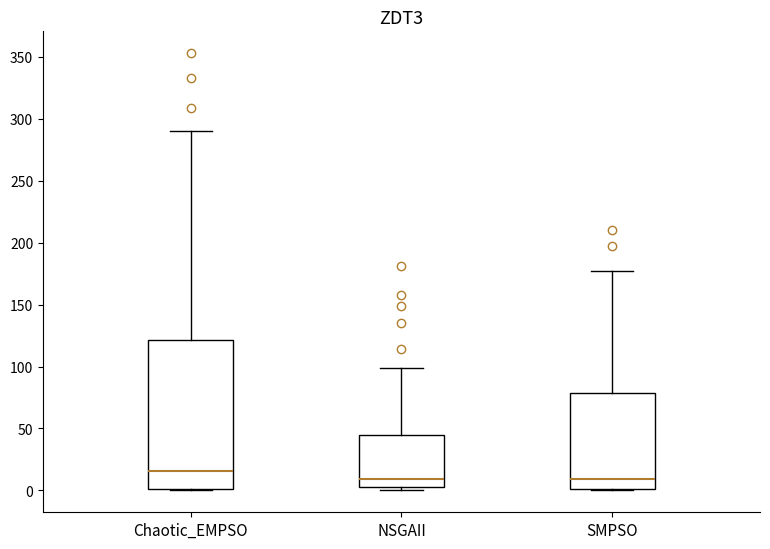

Where is the upper edge of the box for NSGAII on the y-axis? The values are not printed on the chart, so give them approximately, as read against the axis.

45